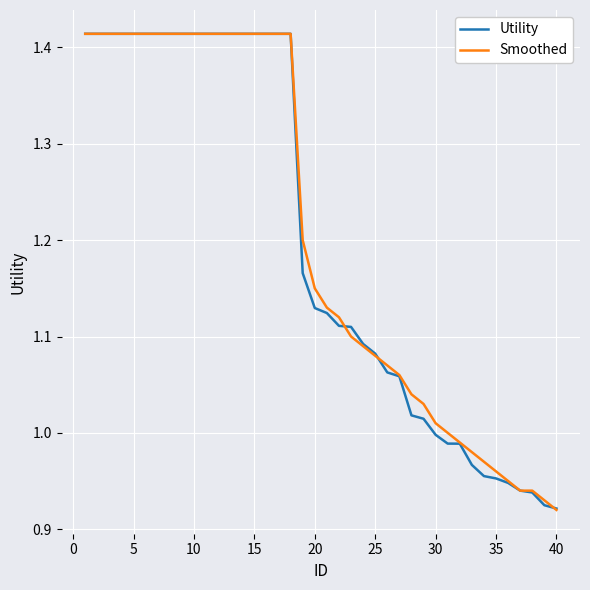

What are all the series names shown in the legend?

Utility, Smoothed